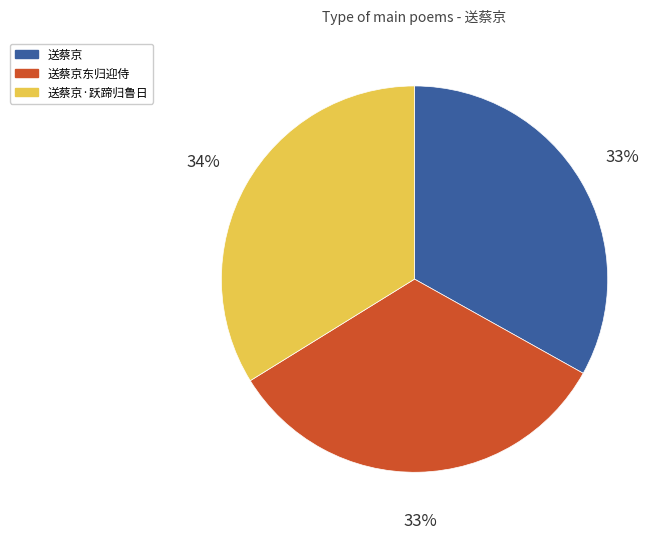

Is it true that 送蔡京东归迎侍 is 25% of the pie?

False